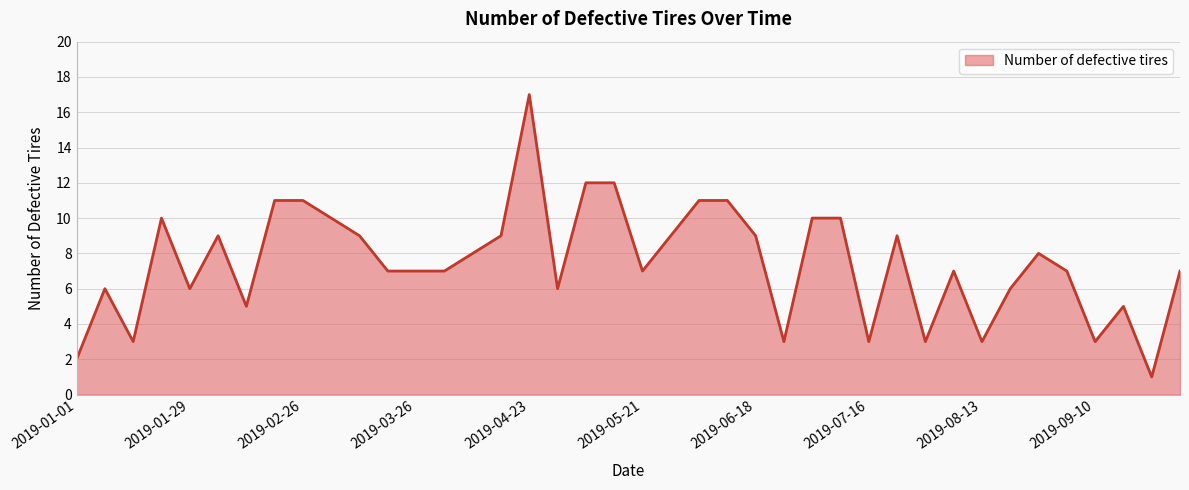

What is the maximum value shown in the chart?

17